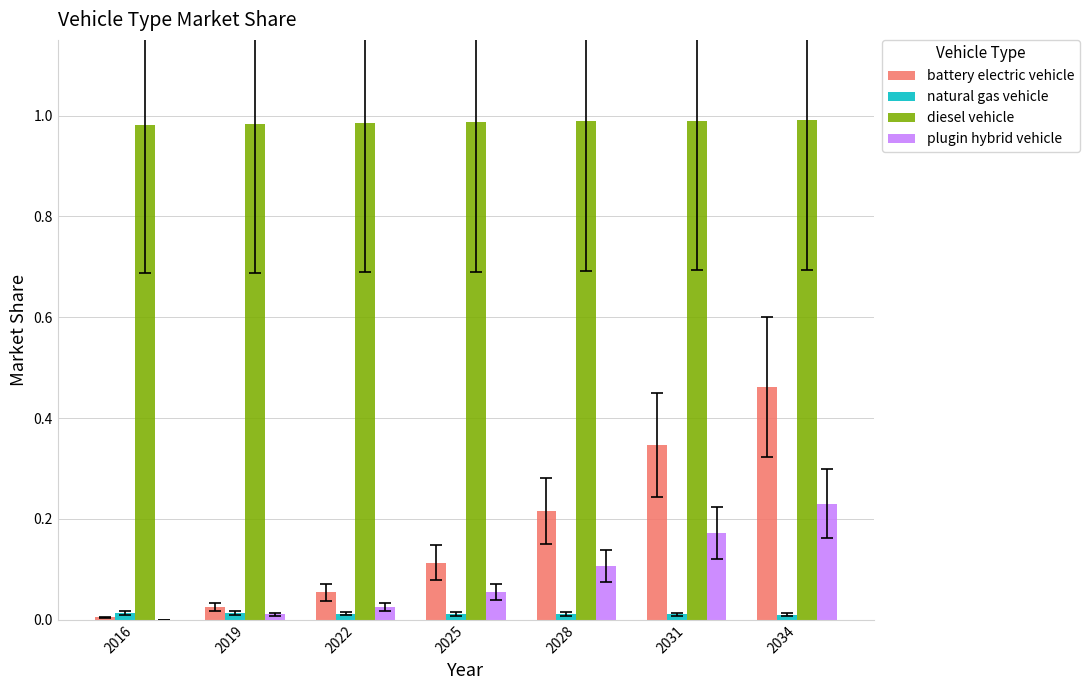

Between 2019 and 2028, which series saw the biggest shift?

battery electric vehicle